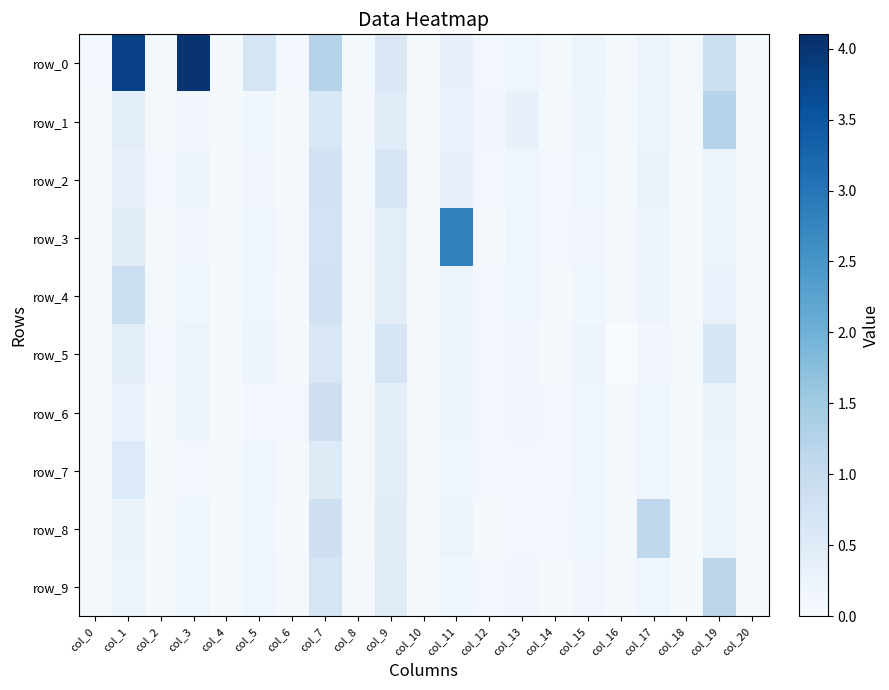

Reading left to right, extract all data points from this chart.

row_0: col_0=0.1	col_1=3.8	col_2=0.1	col_3=4.0	col_4=0.1	col_5=0.7	col_6=0.1	col_7=1.3	col_8=0.1	col_9=0.6	col_10=0.1	col_11=0.3	col_12=0.1	col_13=0.2	col_14=0.1	col_15=0.2	col_16=0.1	col_17=0.2	col_18=0.1	col_19=0.9	col_20=0.1
row_1: col_0=0.1	col_1=0.4	col_2=0.1	col_3=0.1	col_4=0.1	col_5=0.1	col_6=0.1	col_7=0.6	col_8=0.1	col_9=0.5	col_10=0.1	col_11=0.3	col_12=0.1	col_13=0.3	col_14=0.1	col_15=0.2	col_16=0.1	col_17=0.2	col_18=0.1	col_19=1.2	col_20=0.1
row_2: col_0=0.1	col_1=0.3	col_2=0.1	col_3=0.2	col_4=0.1	col_5=0.1	col_6=0.1	col_7=0.8	col_8=0.1	col_9=0.6	col_10=0.1	col_11=0.3	col_12=0.1	col_13=0.2	col_14=0.1	col_15=0.2	col_16=0.1	col_17=0.3	col_18=0.0	col_19=0.2	col_20=0.1
row_3: col_0=0.1	col_1=0.5	col_2=0.1	col_3=0.1	col_4=0.1	col_5=0.2	col_6=0.1	col_7=0.8	col_8=0.1	col_9=0.4	col_10=0.1	col_11=2.8	col_12=0.1	col_13=0.2	col_14=0.1	col_15=0.1	col_16=0.1	col_17=0.2	col_18=0.1	col_19=0.3	col_20=0.1
row_4: col_0=0.1	col_1=0.9	col_2=0.1	col_3=0.2	col_4=0.1	col_5=0.2	col_6=0.1	col_7=0.8	col_8=0.1	col_9=0.4	col_10=0.1	col_11=0.2	col_12=0.1	col_13=0.2	col_14=0.1	col_15=0.1	col_16=0.1	col_17=0.2	col_18=0.1	col_19=0.3	col_20=0.1
row_5: col_0=0.1	col_1=0.4	col_2=0.1	col_3=0.2	col_4=0.1	col_5=0.2	col_6=0.1	col_7=0.6	col_8=0.1	col_9=0.7	col_10=0.1	col_11=0.2	col_12=0.1	col_13=0.1	col_14=0.1	col_15=0.2	col_16=0.0	col_17=0.1	col_18=0.1	col_19=0.7	col_20=0.1
row_6: col_0=0.1	col_1=0.3	col_2=0.1	col_3=0.2	col_4=0.1	col_5=0.1	col_6=0.1	col_7=0.9	col_8=0.1	col_9=0.4	col_10=0.1	col_11=0.2	col_12=0.1	col_13=0.1	col_14=0.1	col_15=0.2	col_16=0.1	col_17=0.2	col_18=0.1	col_19=0.3	col_20=0.1
row_7: col_0=0.1	col_1=0.5	col_2=0.1	col_3=0.1	col_4=0.1	col_5=0.2	col_6=0.1	col_7=0.5	col_8=0.1	col_9=0.4	col_10=0.1	col_11=0.2	col_12=0.1	col_13=0.1	col_14=0.1	col_15=0.2	col_16=0.1	col_17=0.2	col_18=0.1	col_19=0.2	col_20=0.1
row_8: col_0=0.1	col_1=0.3	col_2=0.1	col_3=0.2	col_4=0.1	col_5=0.2	col_6=0.1	col_7=0.9	col_8=0.1	col_9=0.5	col_10=0.1	col_11=0.2	col_12=0.1	col_13=0.1	col_14=0.1	col_15=0.1	col_16=0.1	col_17=1.1	col_18=0.1	col_19=0.2	col_20=0.1
row_9: col_0=0.1	col_1=0.2	col_2=0.1	col_3=0.2	col_4=0.1	col_5=0.2	col_6=0.1	col_7=0.7	col_8=0.1	col_9=0.5	col_10=0.1	col_11=0.2	col_12=0.1	col_13=0.1	col_14=0.1	col_15=0.1	col_16=0.1	col_17=0.2	col_18=0.1	col_19=1.2	col_20=0.1